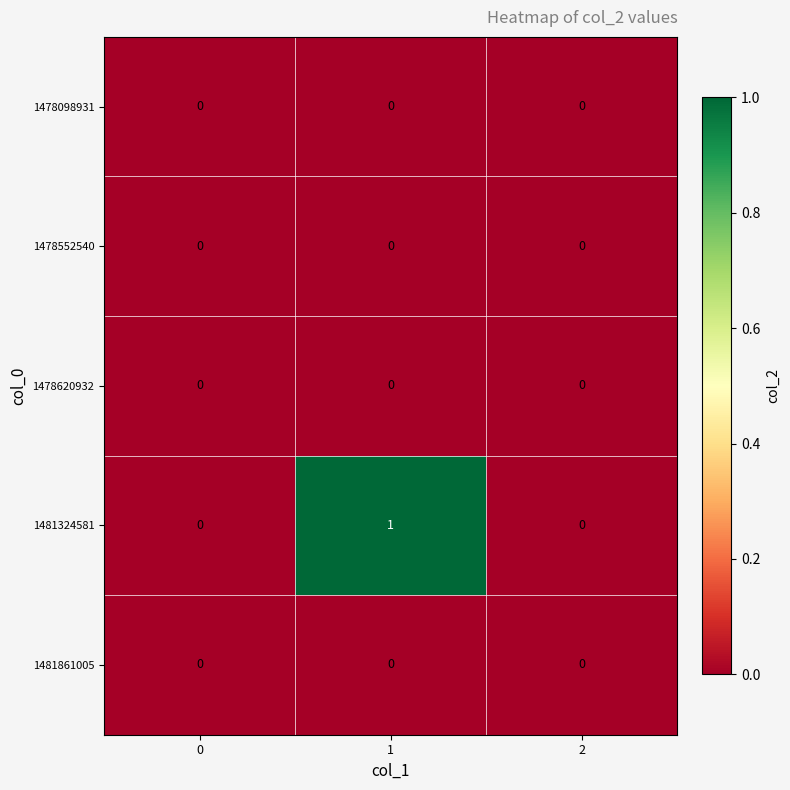

Is it true that 1478620932 equals 0 at 1?

True